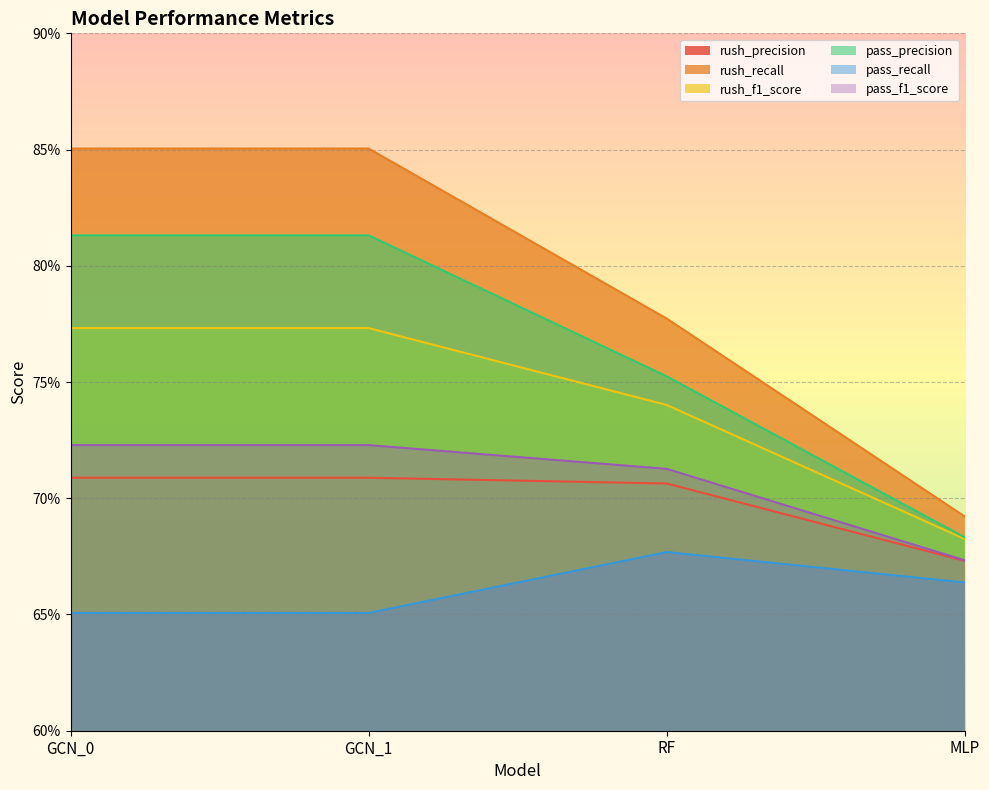

At which category is the sum across all series the highest?

GCN_0